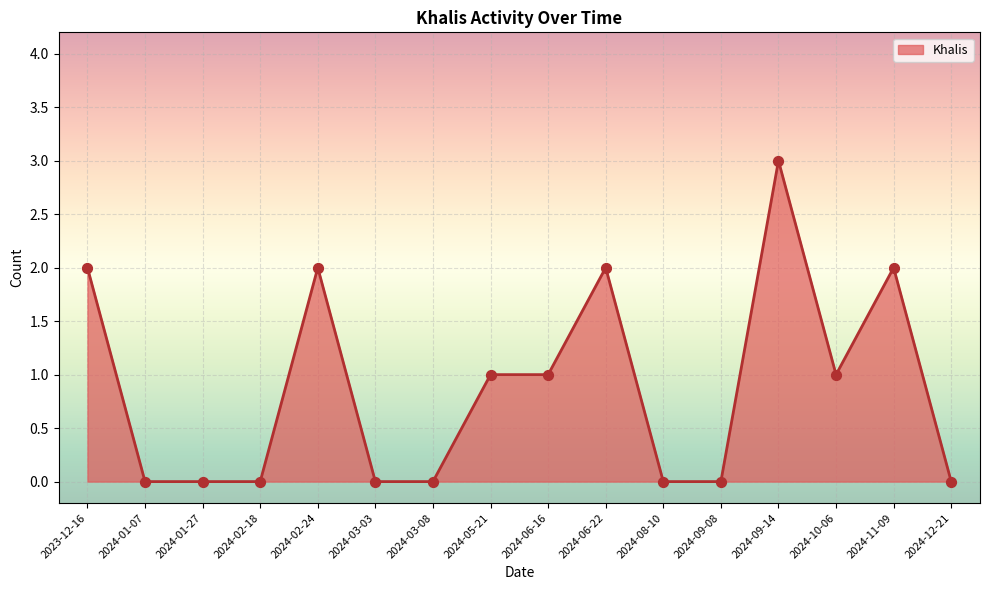

What is the change in value from 2024-02-24 to 2024-09-08?

-2